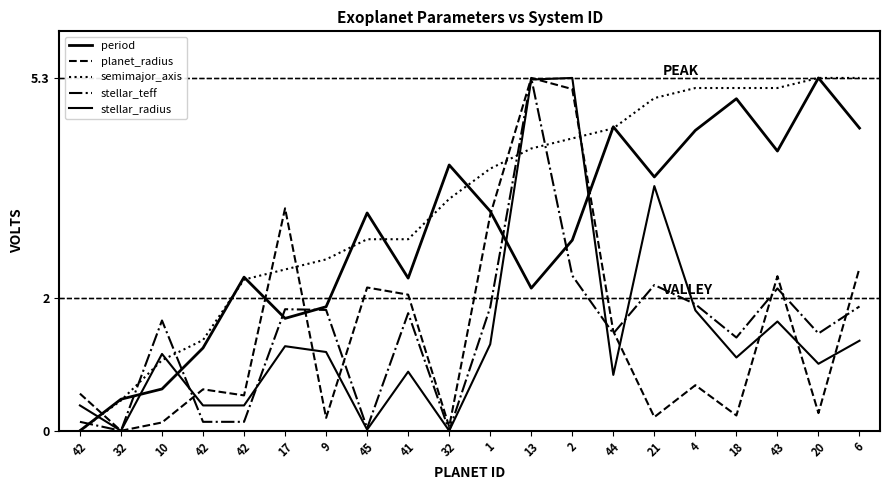

True or false: stellar_radius has a value of 5.3 at 13.

True